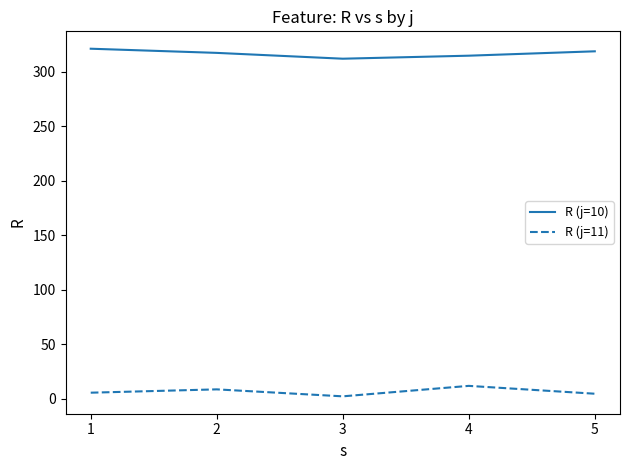

The value of R (j=10) at 1 is 321.4. True or false?

True